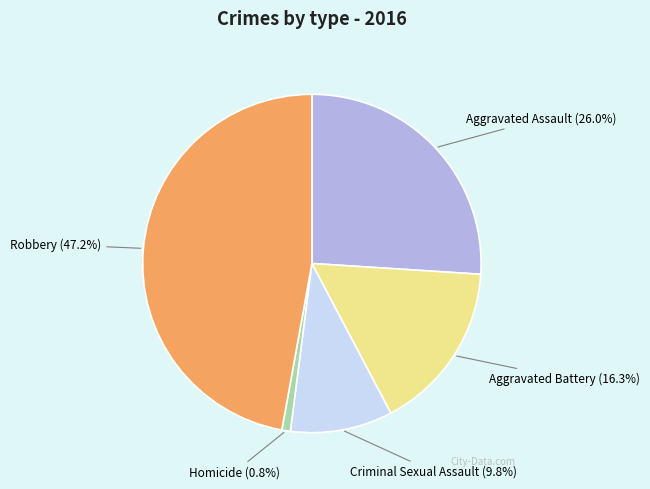

What is the ratio of the value at Aggravated Assault to the value at Robbery?

0.6